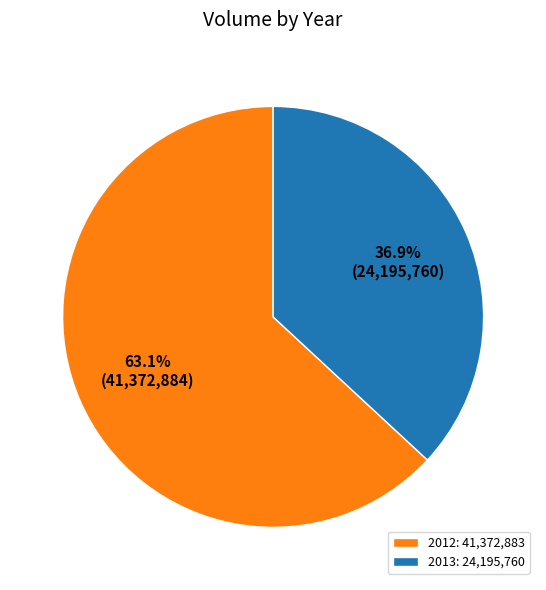

Between 2013: 24,195,760 and 2012: 41,372,883, which is larger?

2012: 41,372,883